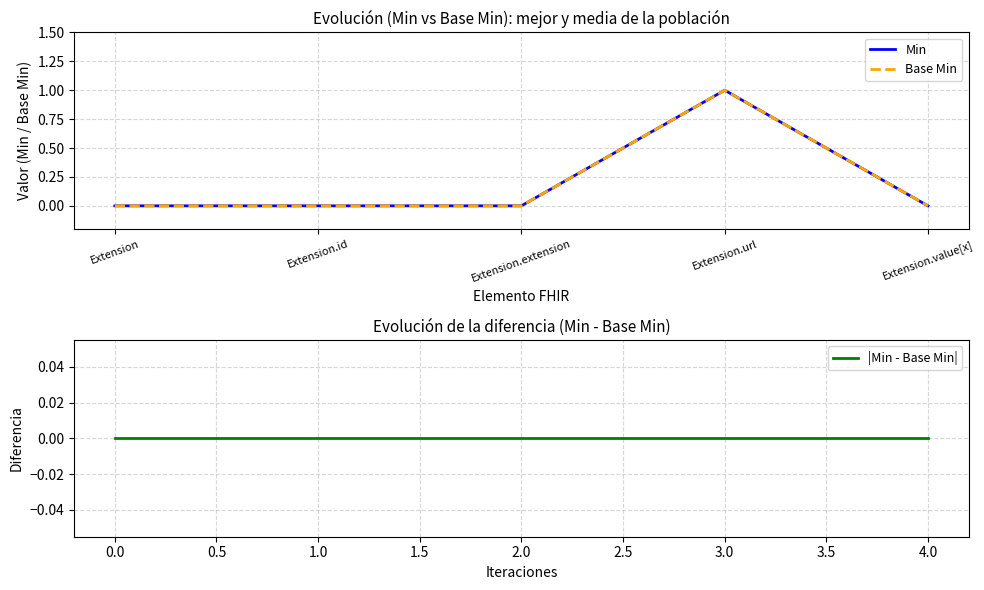

How many Min values are between 0 and 1?

5